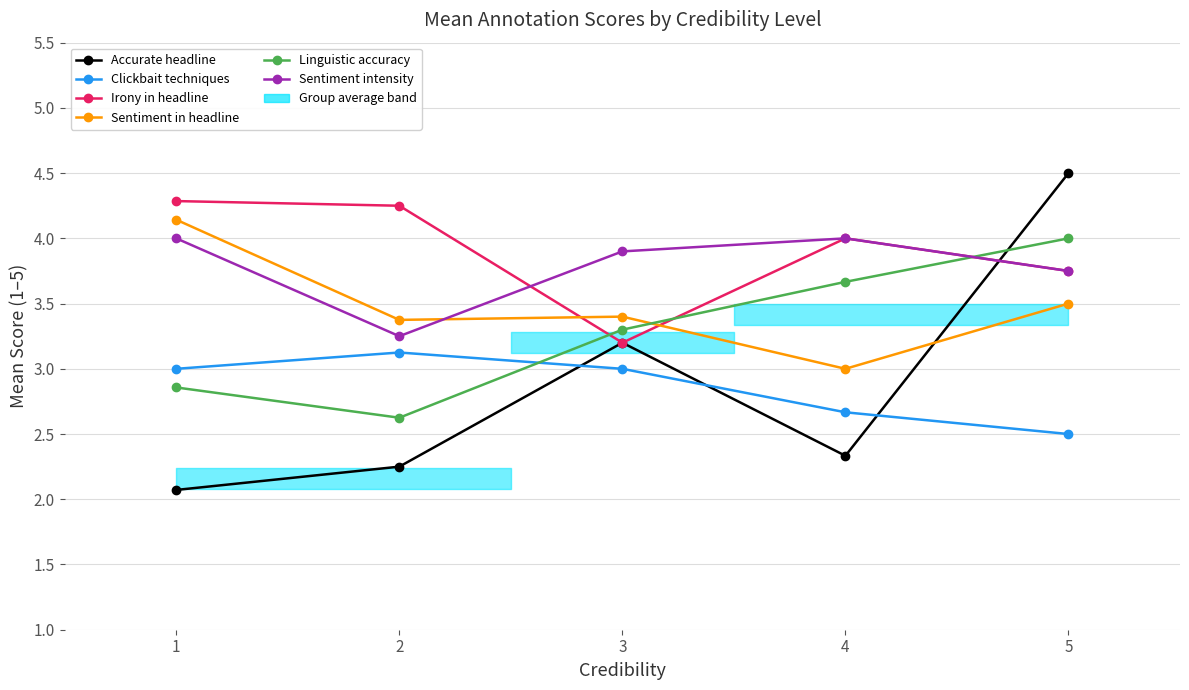

What is the total value across all series at 1?

20.4